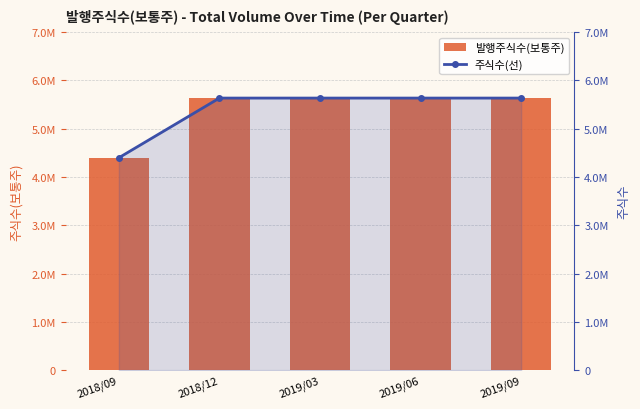

Between 2018/12 and 2019/03, which series saw the biggest shift?

발행주식수(보통주)